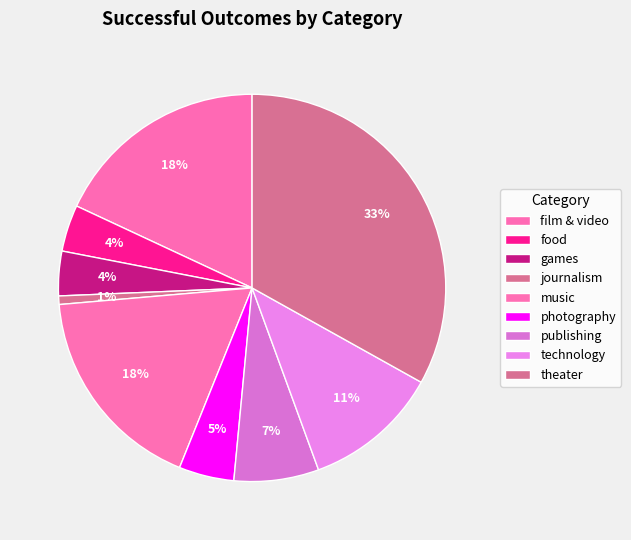

Rank the categories by value from highest to lowest.

theater, film & video, music, technology, publishing, photography, food, games, journalism